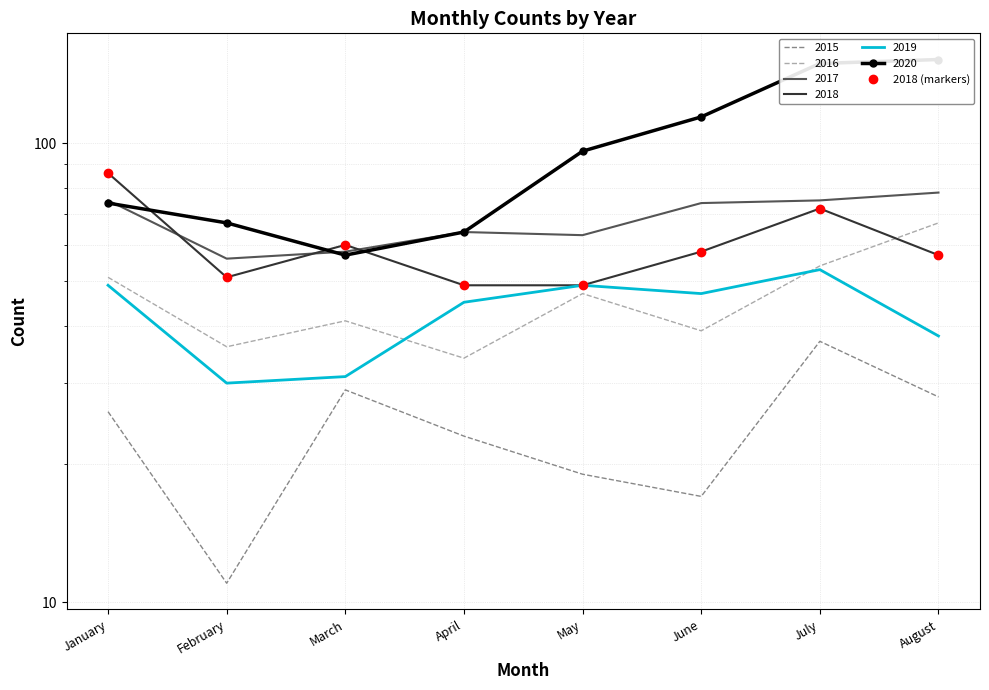

List the labels in order of value, largest first.

January, July, March, June, August, February, April, May